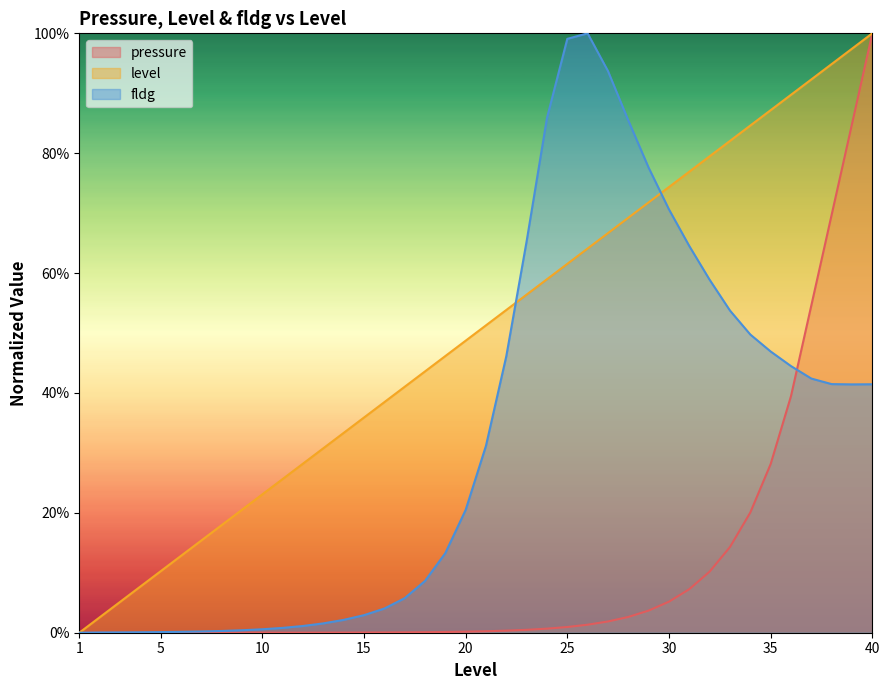

How many lines are shown in the chart?

3